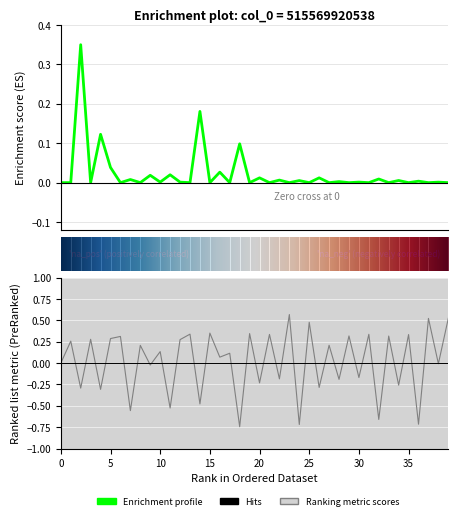

Read the col_1 value at 18.

0.1